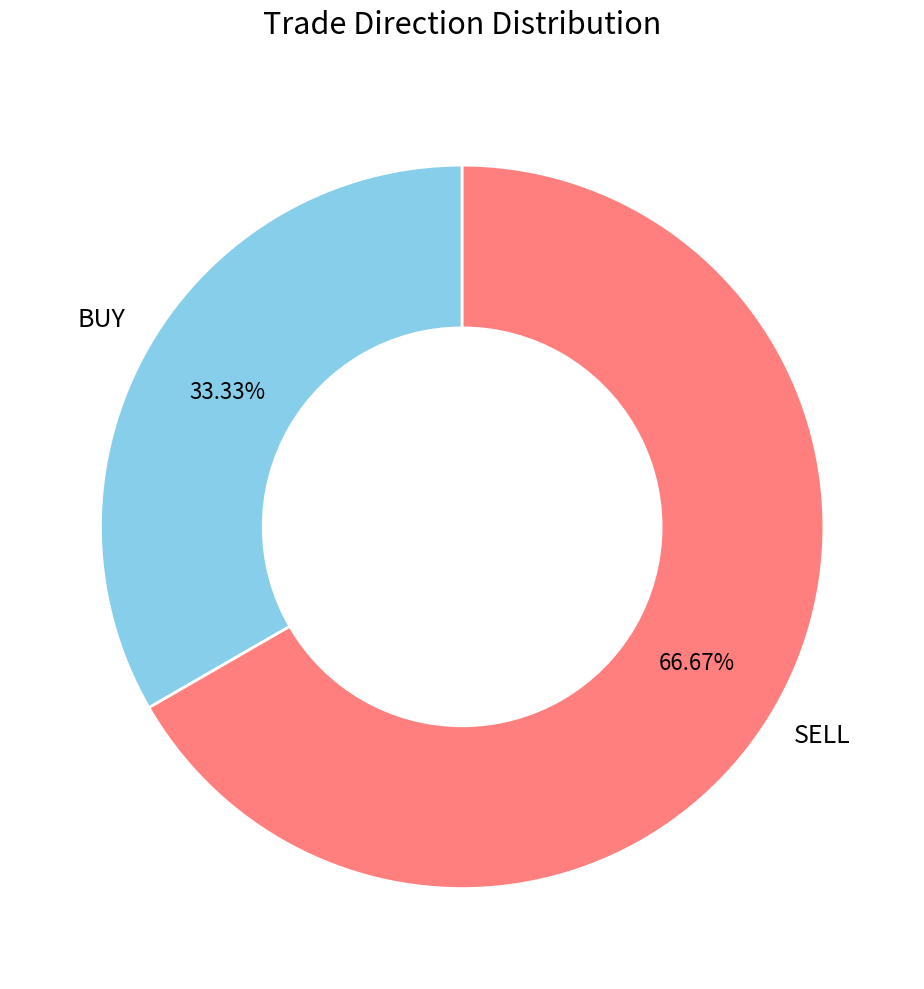

Count the number of slices in the pie.

2